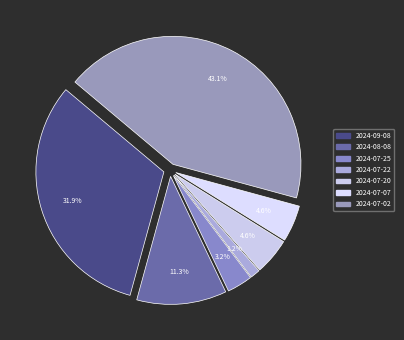

How many segments does this pie chart have?

7